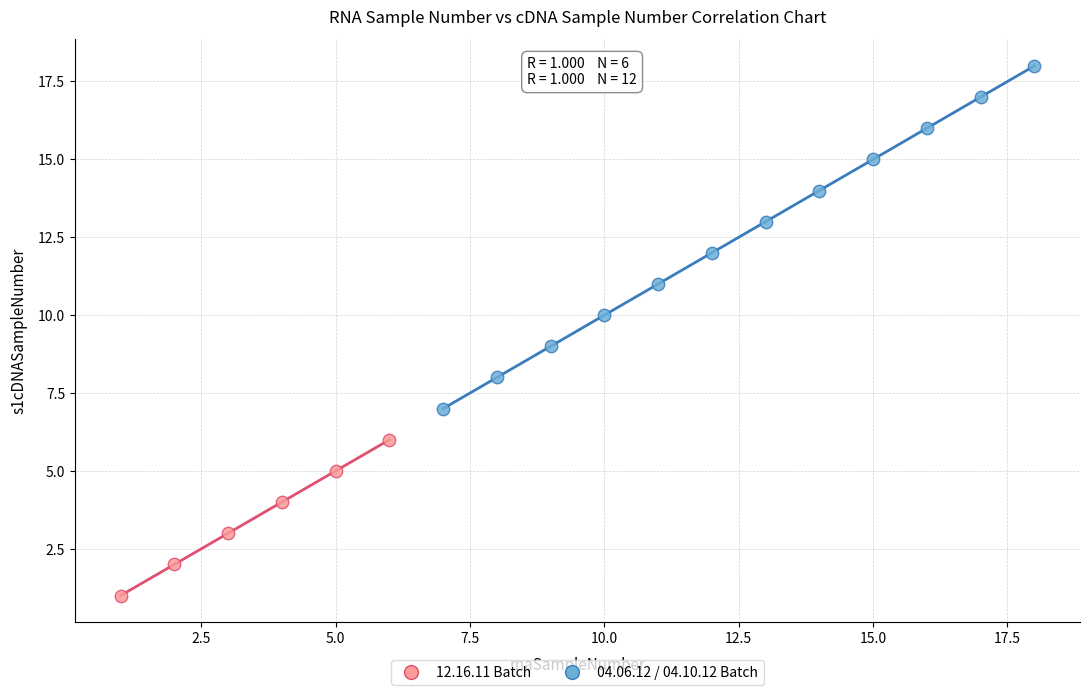

Which series contains the highest Y value?

04.06.12 / 04.10.12 Batch